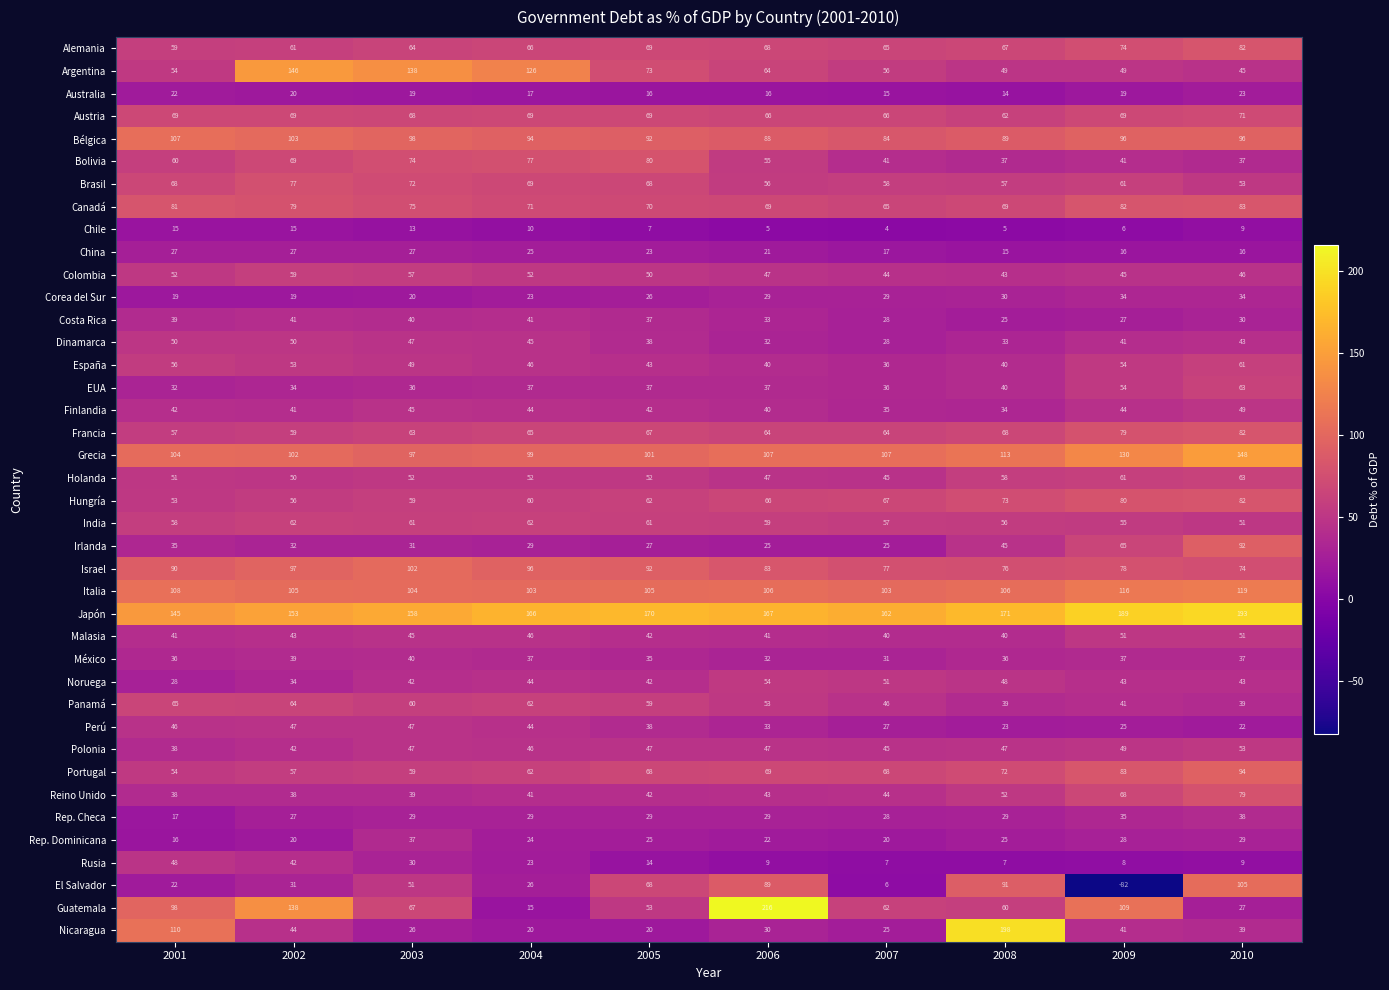

At which label does Argentina first exceed 64?

2002